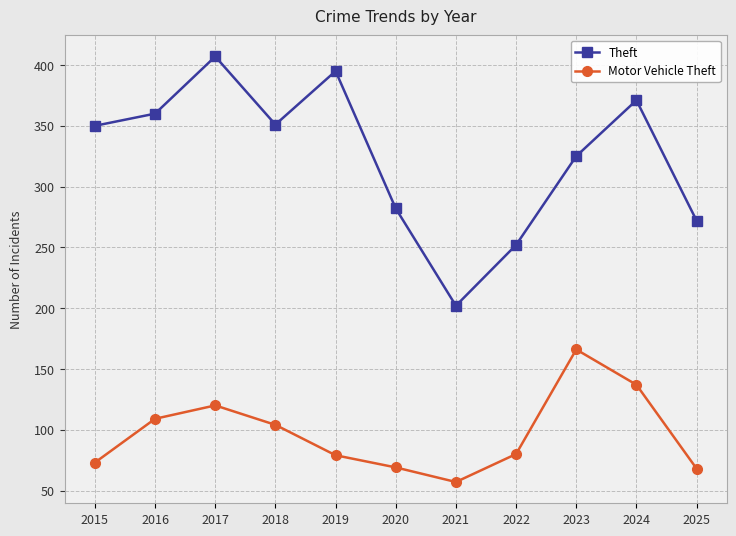

True or false: Motor Vehicle Theft and Theft intersect in this chart.

False